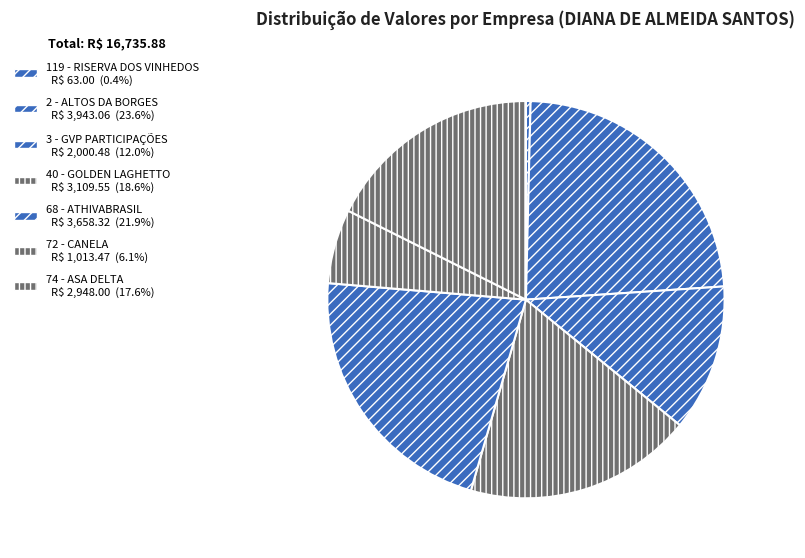

Which slice is the smallest?

119 - RISERVA DOS VINHEDOS